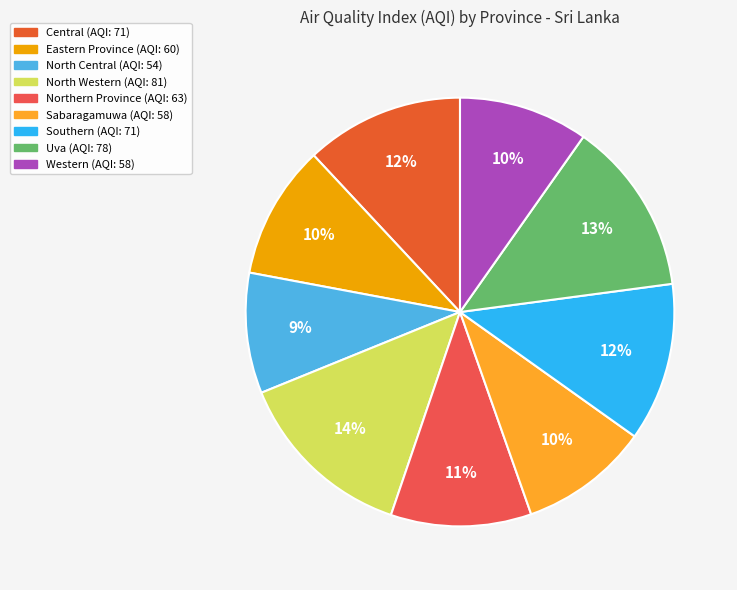

The Eastern Province slice represents 2% of the pie. True or false?

False